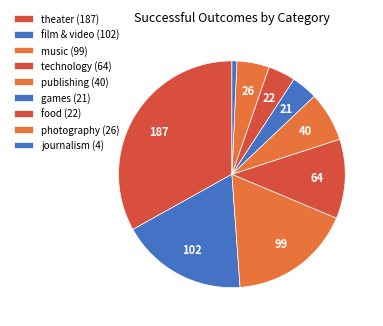

How many slices are in this pie chart?

9